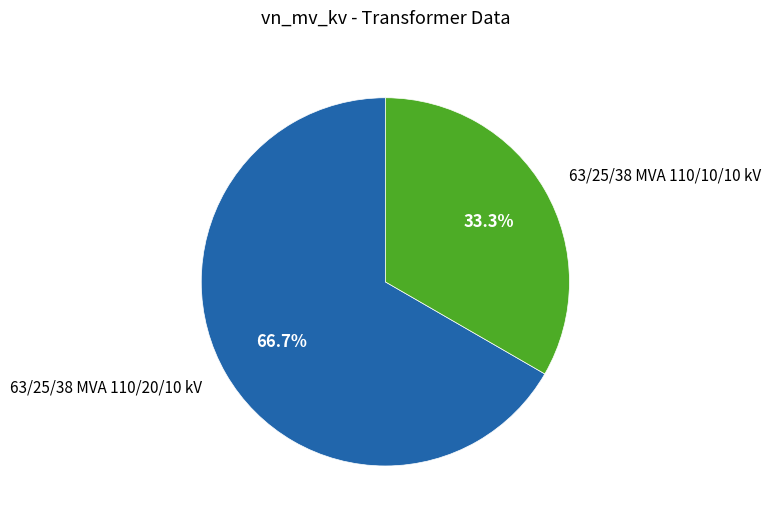

What percentage is the 63/25/38 MVA 110/10/10 kV slice, to the nearest percent?

33%